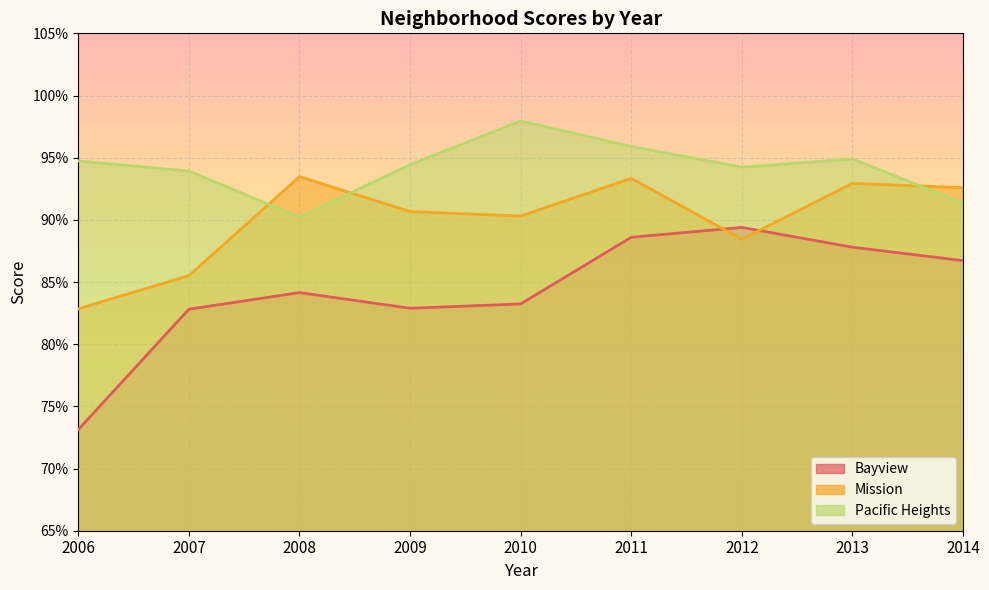

What is the sum of the Pacific Heights values at 2006 and 2008?

1.8